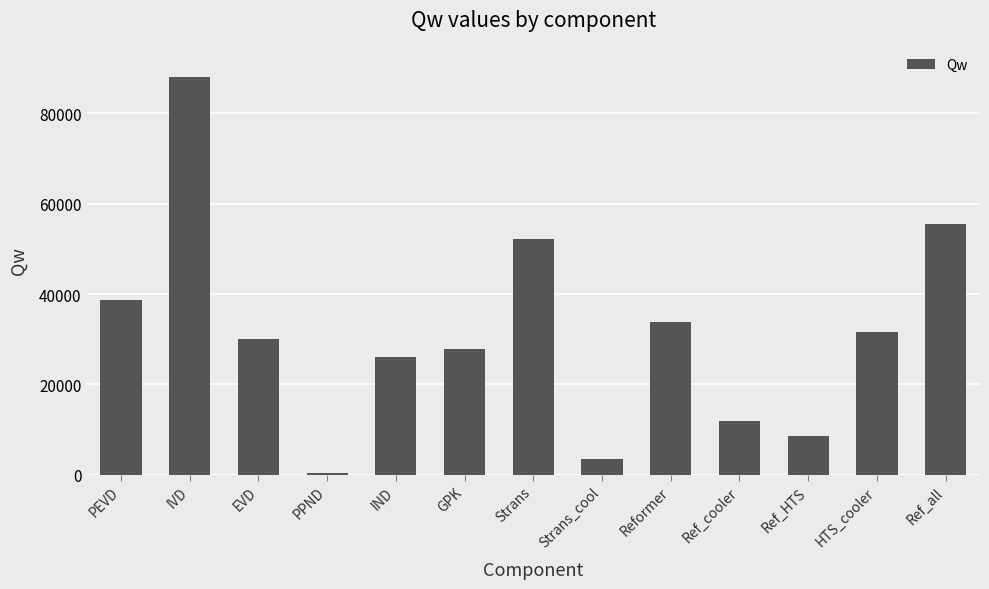

Rank the categories by value from highest to lowest.

IVD, Ref_all, Strans, PEVD, Reformer, HTS_cooler, EVD, GPK, IND, Ref_cooler, Ref_HTS, Strans_cool, PPND